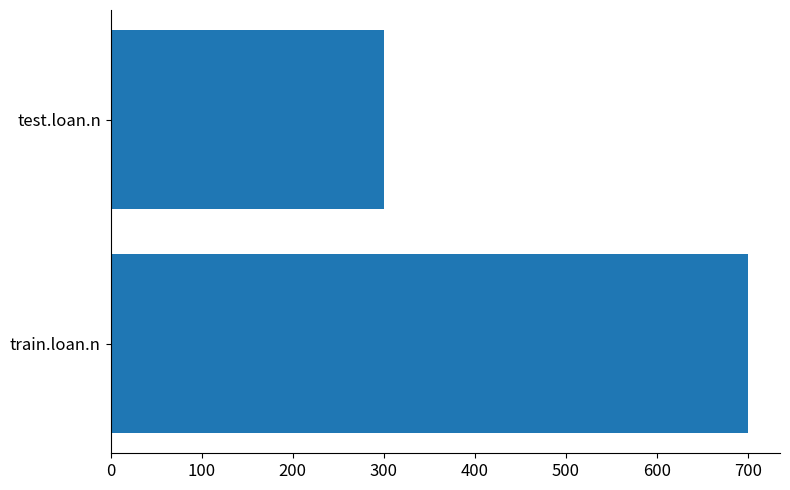

What is the maximum value shown in the chart?

700